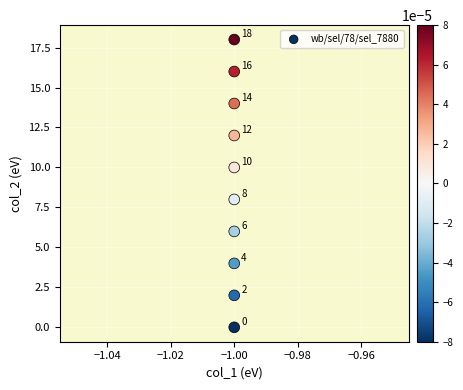

What is the range of Y values (max minus min)?

18